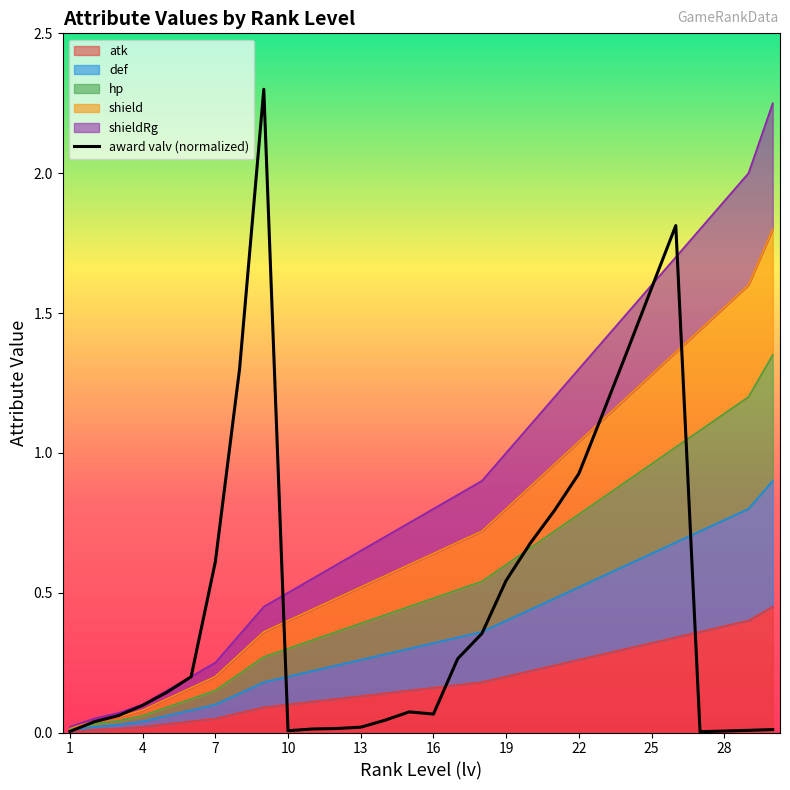

True or false: hp and shield intersect in this chart.

False